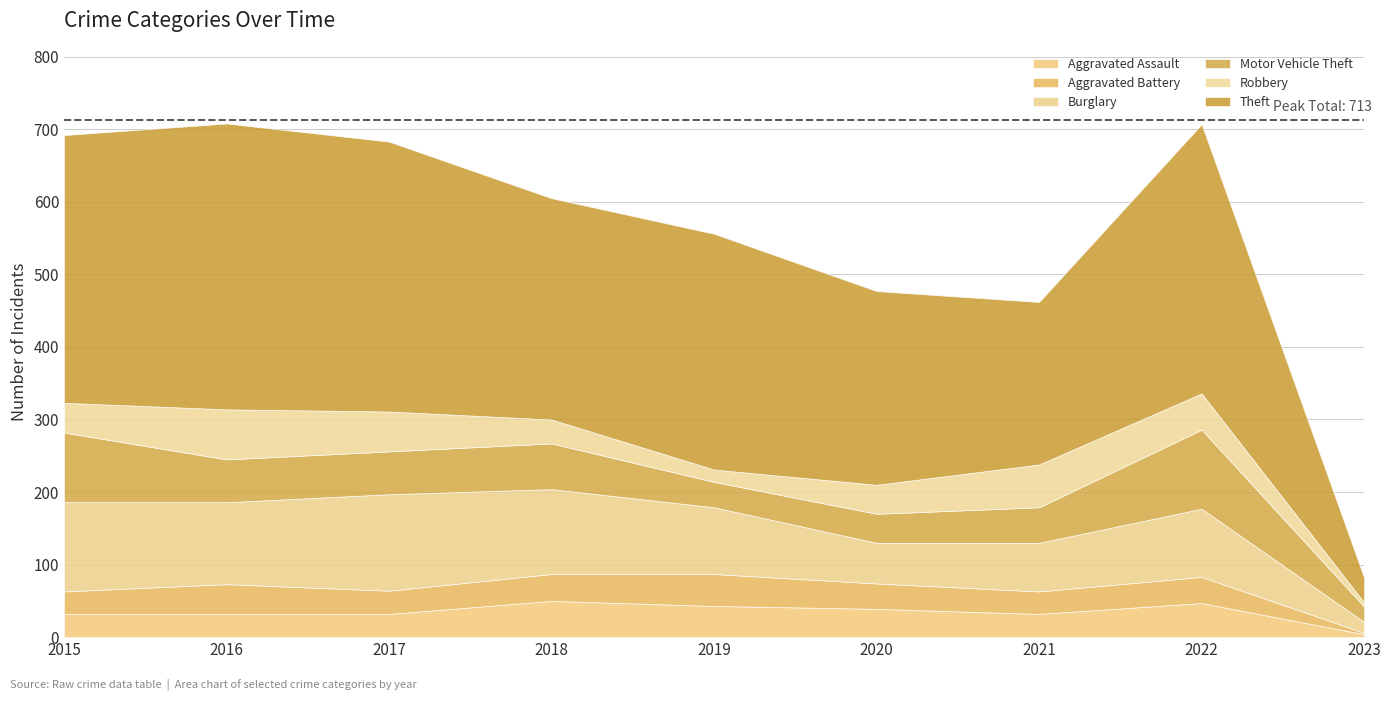

What is the smallest value displayed?

2